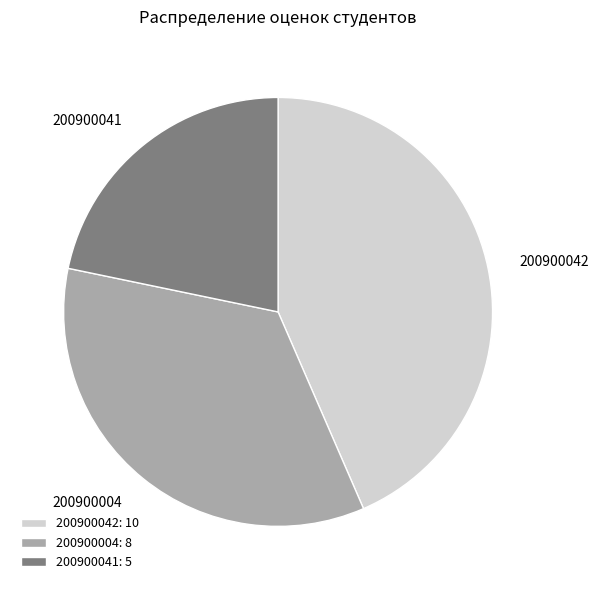

Between 200900042 and 200900004, which is larger?

200900042